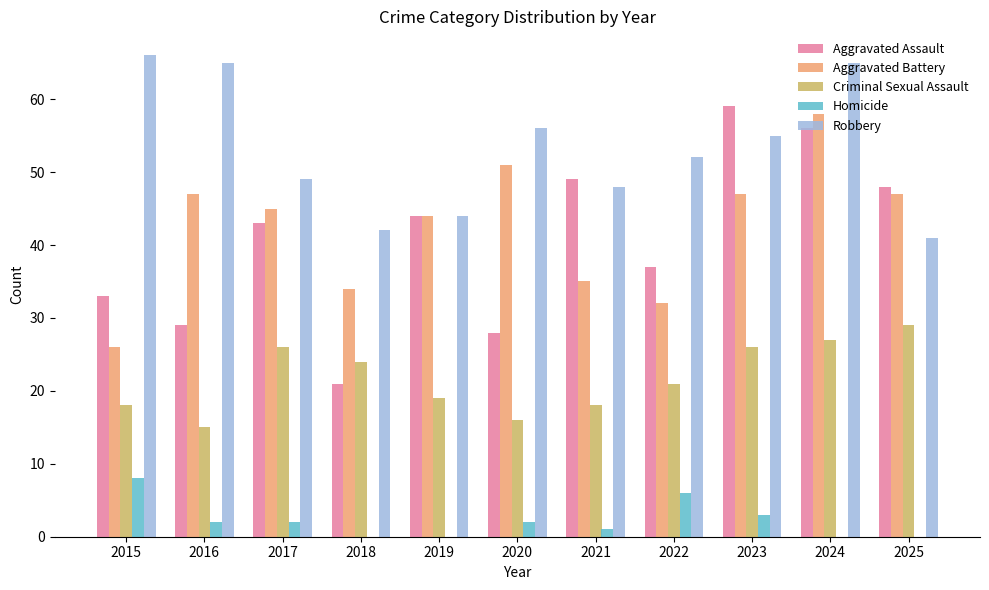

What is the sum of the Aggravated Assault values at 2015 and 2024?

89